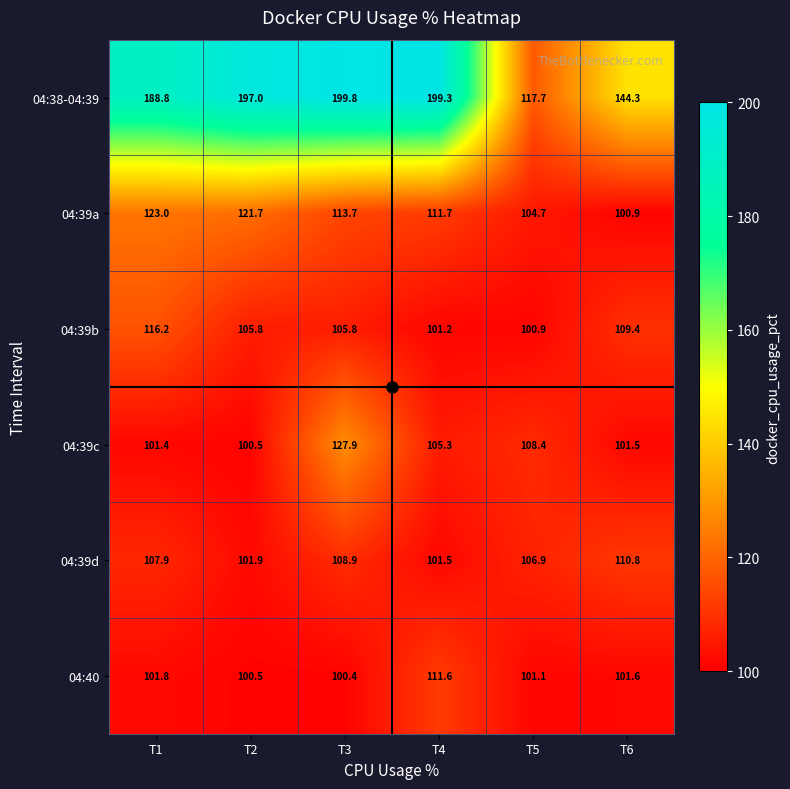

The 04:39d series shows 101.5 at T4. True or false?

True